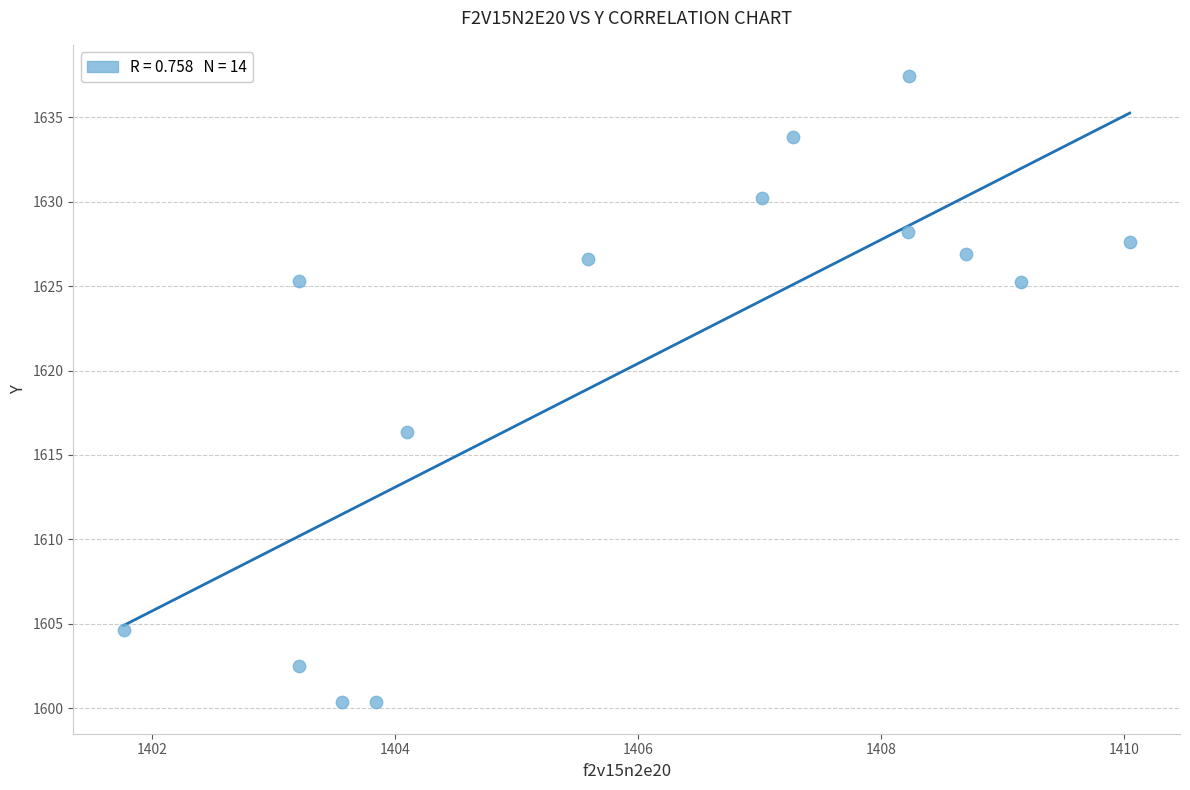

What Y value in the scatter plot is closest to 1618?

1616.4